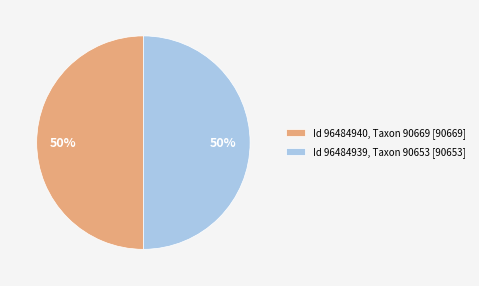

True or false: Id 96484940, Taxon 90669 [90669] accounts for 50% of the total.

True